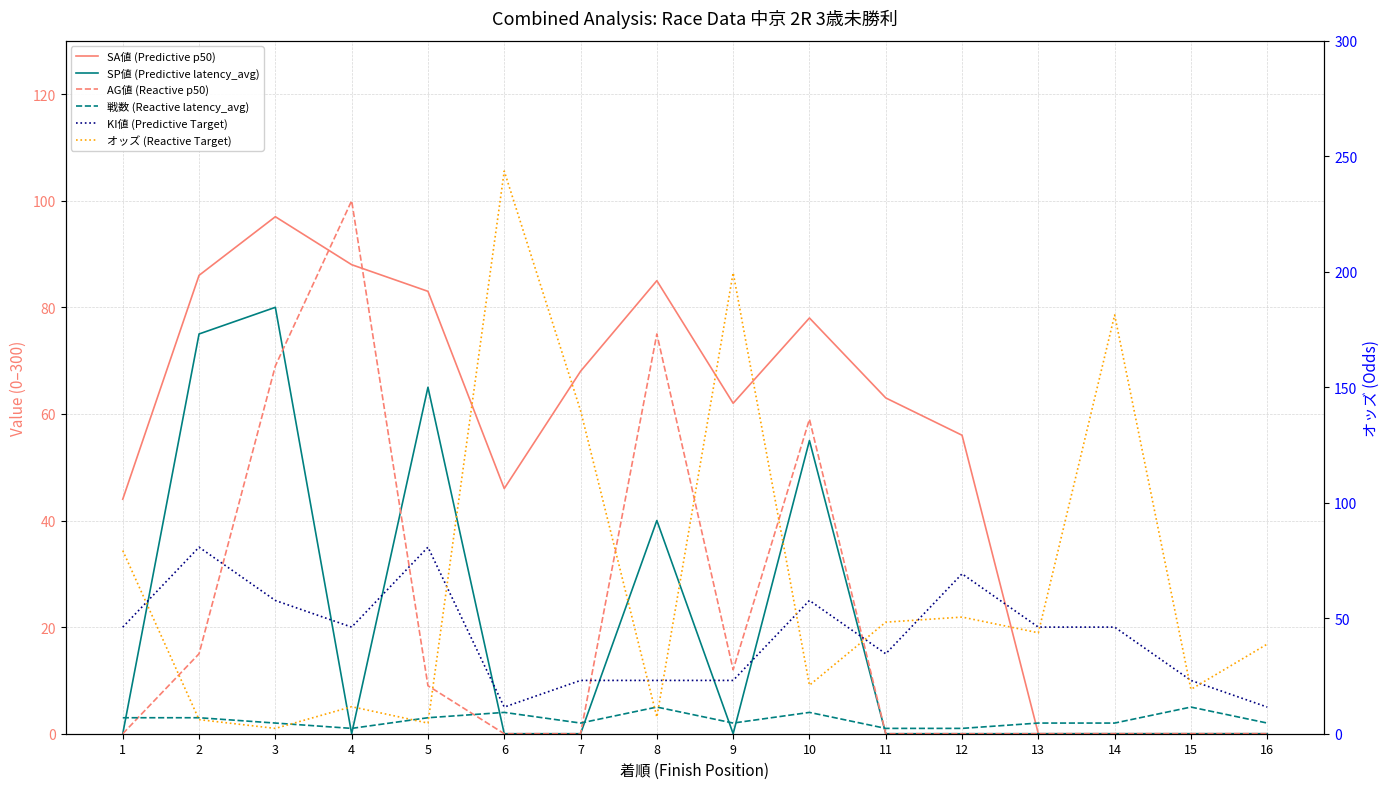

Reading left to right, extract all data points from this chart.

SA値 (Predictive p50): 44.0	86.0	97.0	88.0	83.0	46.0	68.0	85.0	62.0	78.0	63.0	56.0	0.0	0.0	0.0	0.0
SP値 (Predictive latency_avg): 0.0	75.0	80.0	0.0	65.0	0.0	0.0	40.0	0.0	55.0	0.0	0.0	0.0	0.0	0.0	0.0
AG値 (Reactive p50): 0.0	15.0	69.0	100.0	9.0	0.0	0.0	75.0	12.0	59.0	0.0	0.0	0.0	0.0	0.0	0.0
戦数 (Reactive latency_avg): 3.0	3.0	2.0	1.0	3.0	4.0	2.0	5.0	2.0	4.0	1.0	1.0	2.0	2.0	5.0	2.0
KI値 (Predictive Target): 20.0	35.0	25.0	20.0	35.0	5.0	10.0	10.0	10.0	25.0	15.0	30.0	20.0	20.0	10.0	5.0
オッズ (Reactive Target): 79.3	6.1	2.3	11.7	4.6	243.6	139.9	7.2	199.6	21.0	48.3	50.5	43.7	181.3	19.2	38.8